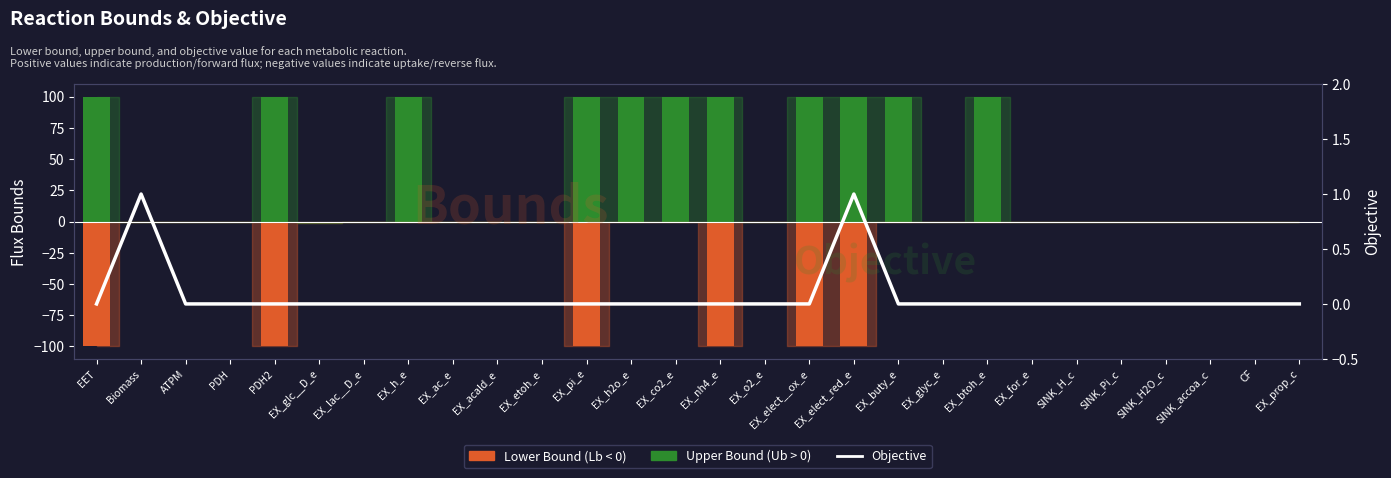

The chart shows a value of 0 at EX_pi_e. True or false?

True